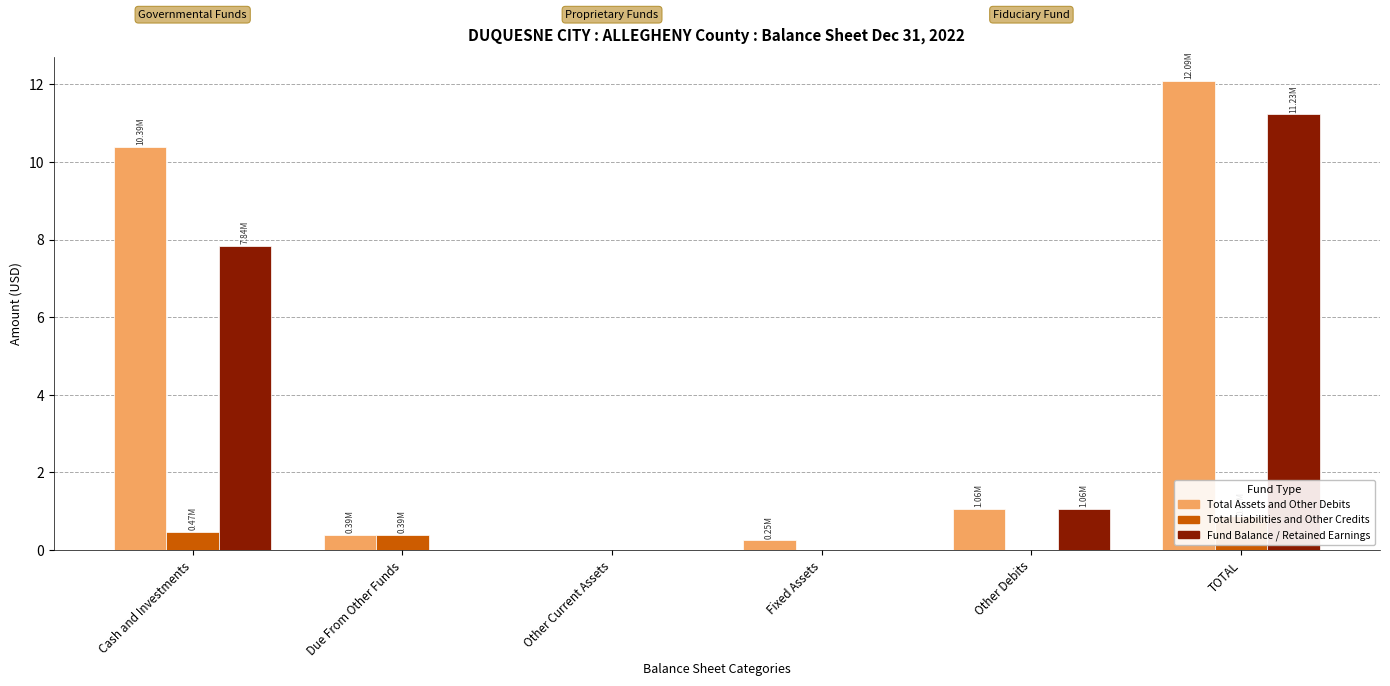

How many data points in Fund Balance / Retained Earnings are less than 1?

3